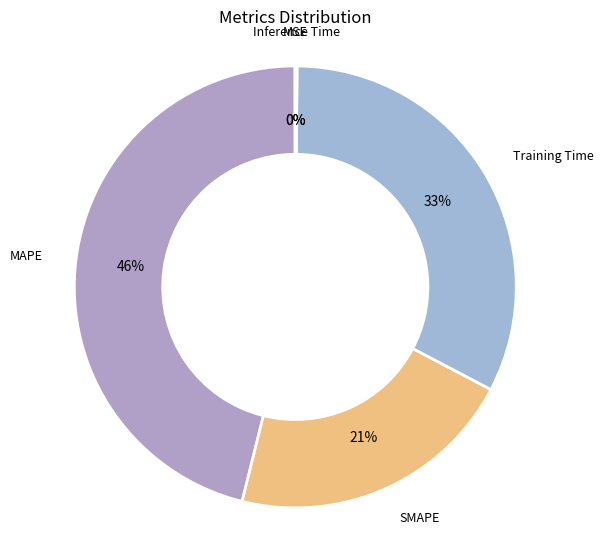

Which category has the smallest portion of the pie?

MSE